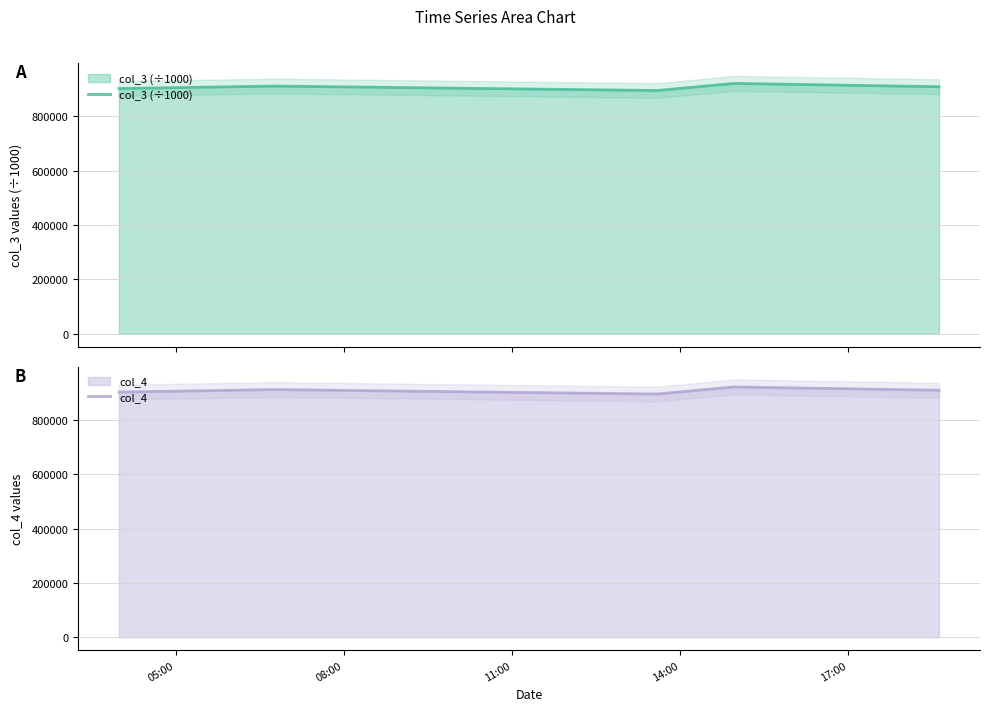

Where is col_3 (÷1000) nearest to the value 908381?

17:00